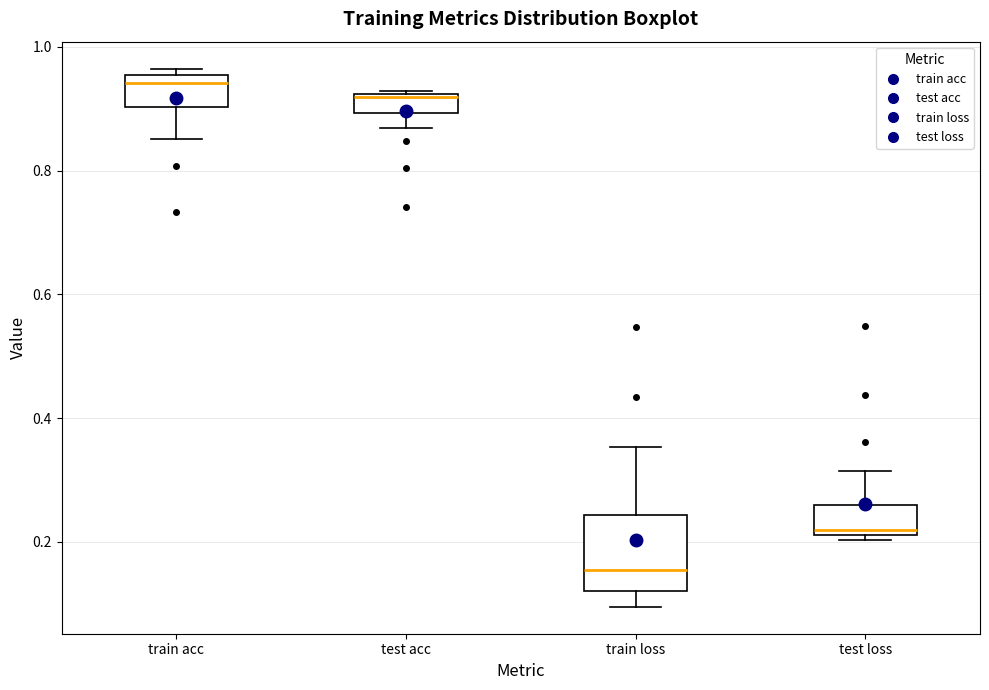

Where does the upper whisker of the box for train loss end on the y-axis? The values are not printed on the chart, so give them approximately, as read against the axis.

0.36